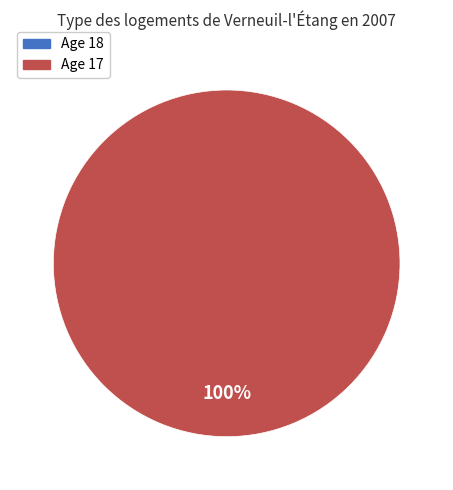

Is there any slice that represents more than half of the pie?

Yes